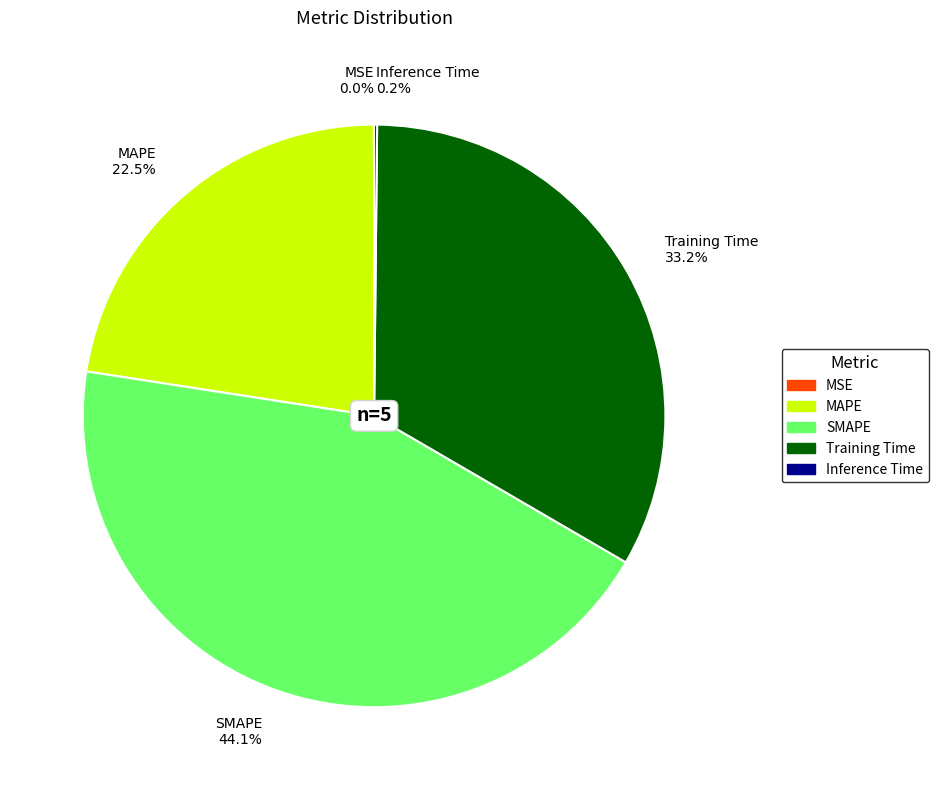

True or false: SMAPE accounts for 58% of the total.

False